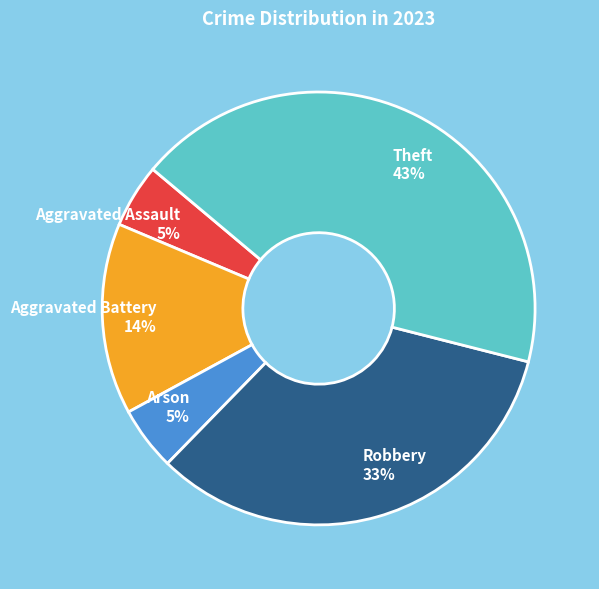

Is the sum of Aggravated Battery and Arson greater than half?

No